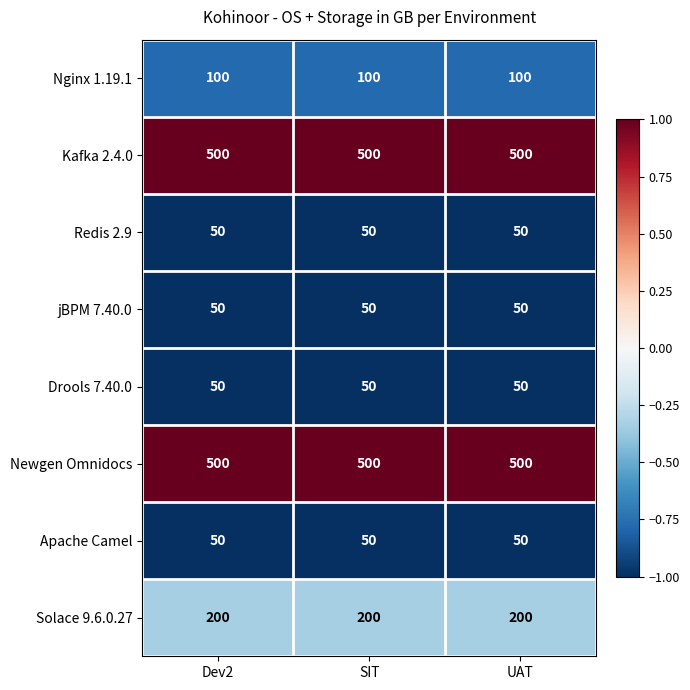

What is the total value across all series at UAT?

1500